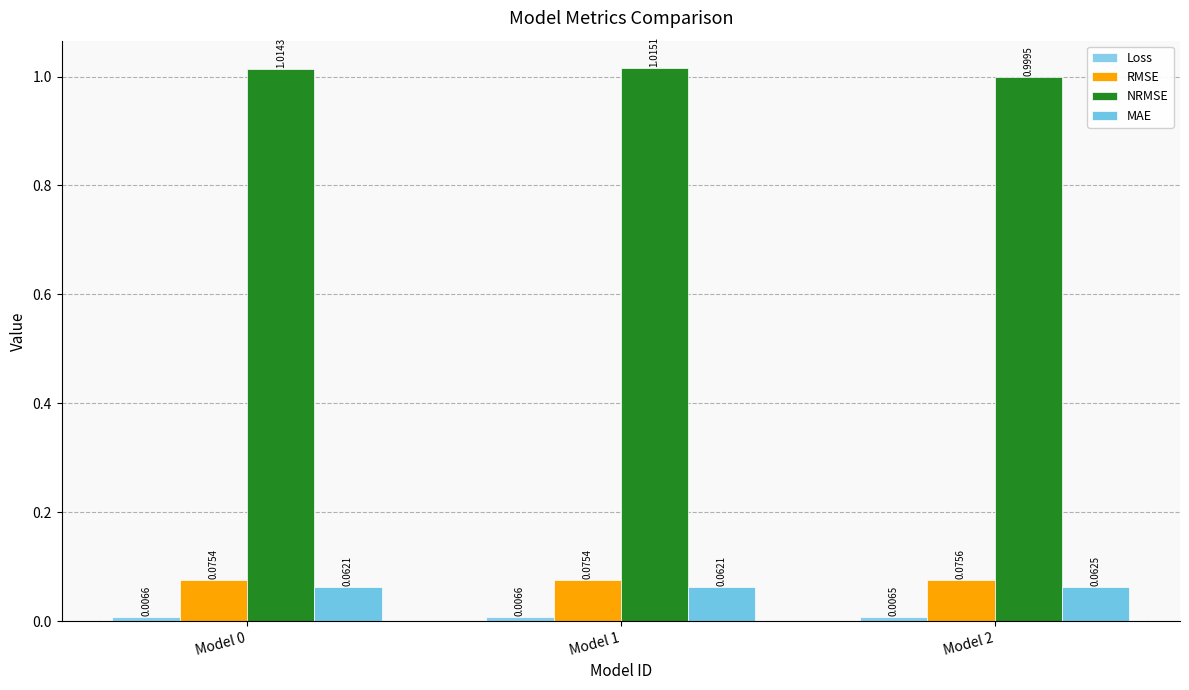

Count the MAE values in the range 0 to 1.

3